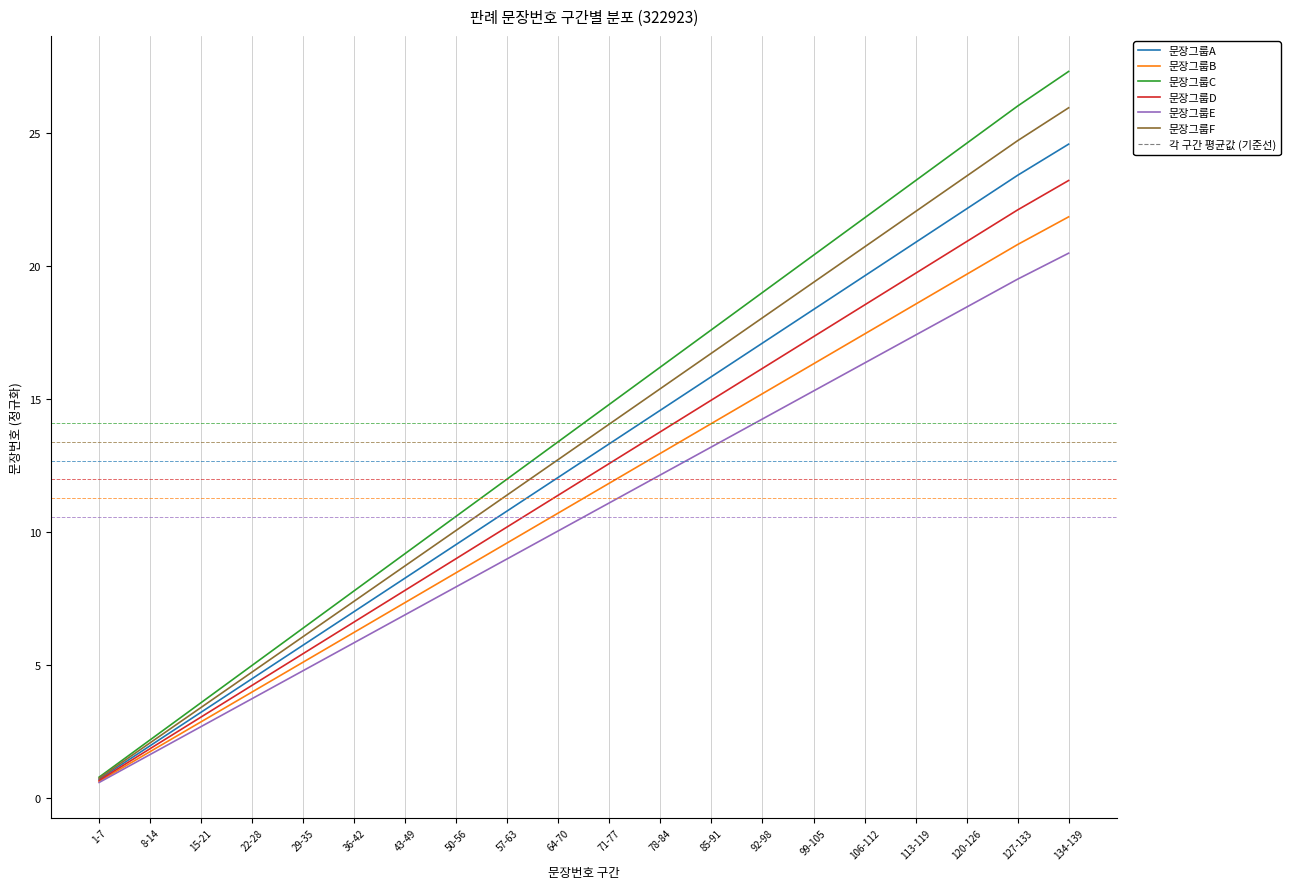

Which series has the widest spread of values?

문장그룹C